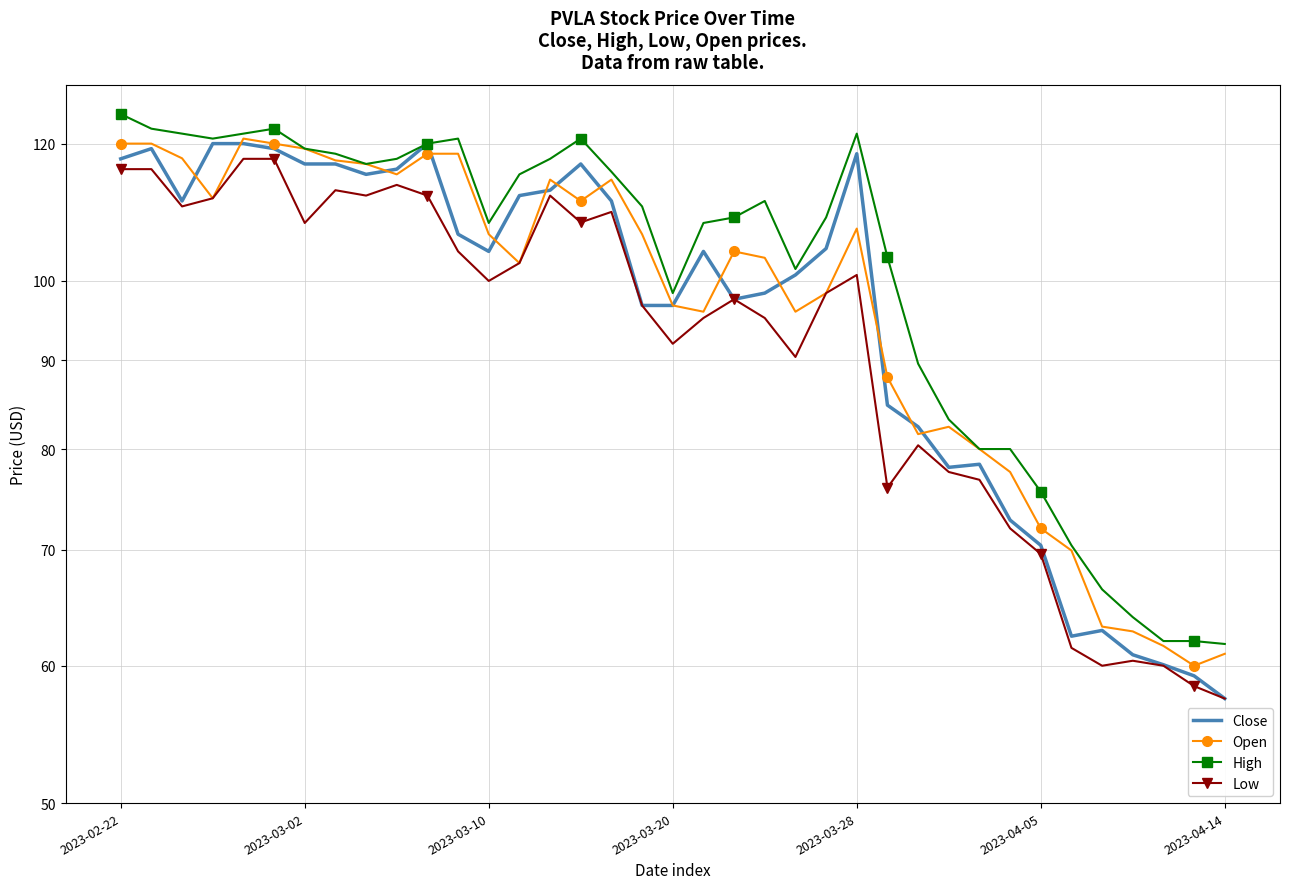

Which series has the largest range (max minus min)?

High